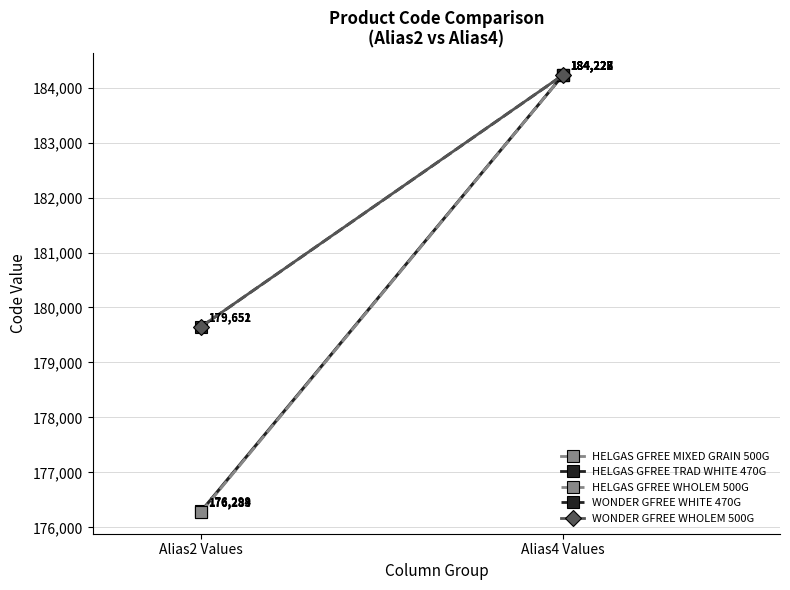

What is the total value across all series at Alias2 Values?

888169